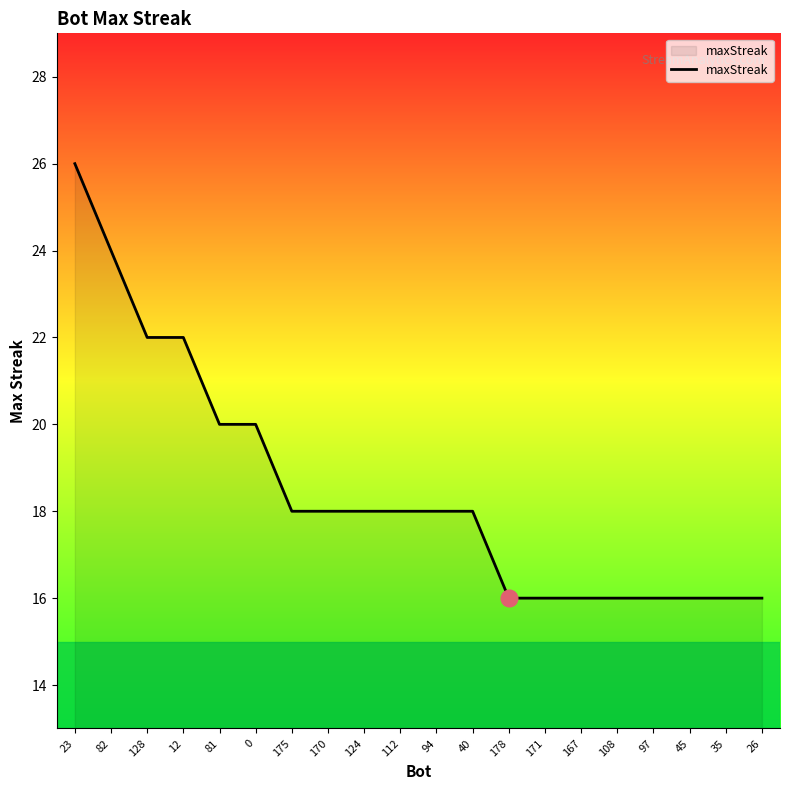

What is the ratio of the value at 175 to the value at 128?

0.8